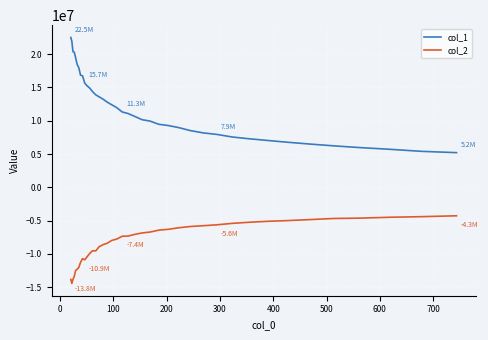

What is the smallest value displayed?

-14438444.3